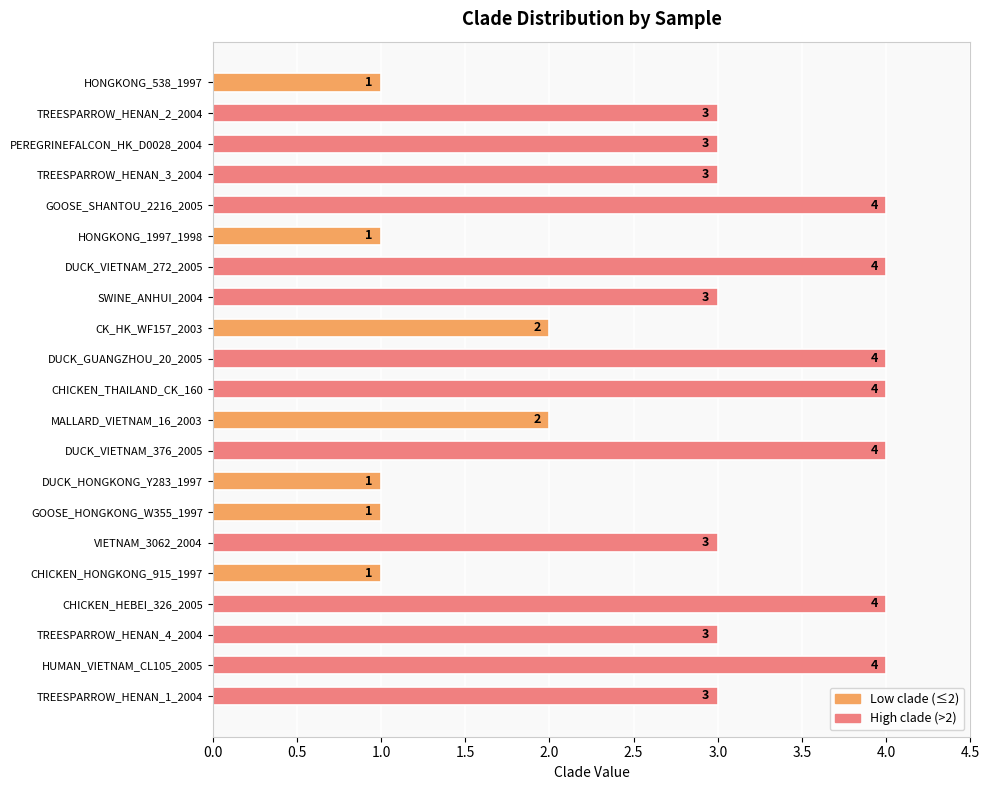

Is it true that the value at HONGKONG_538_1997 is 2?

False